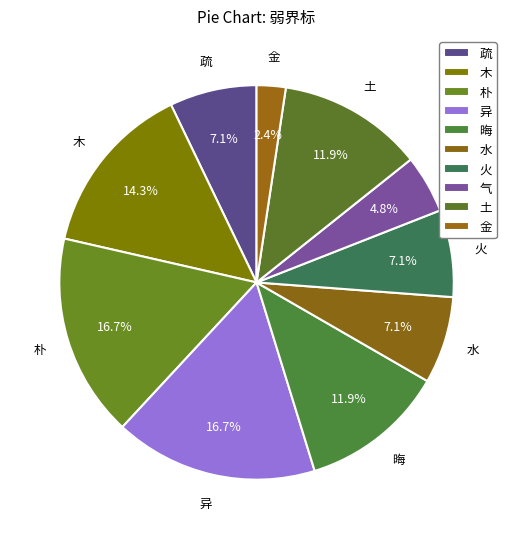

To the nearest percent, what is the difference between the 疏 and 金 slice percentages?

5%